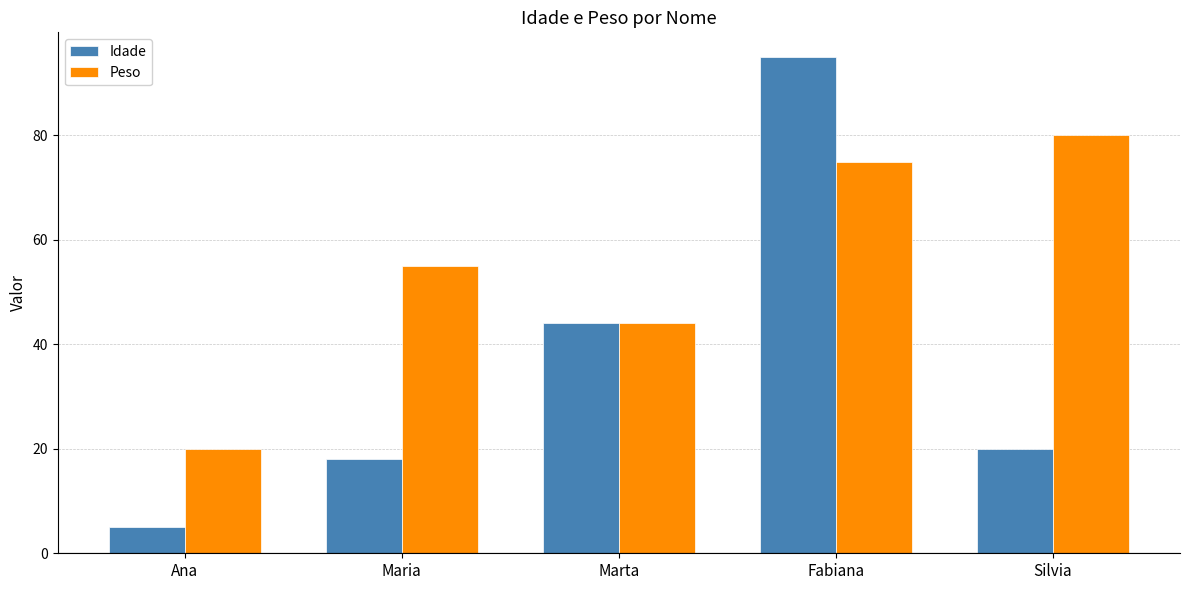

What is the highest value of the Idade series?

95